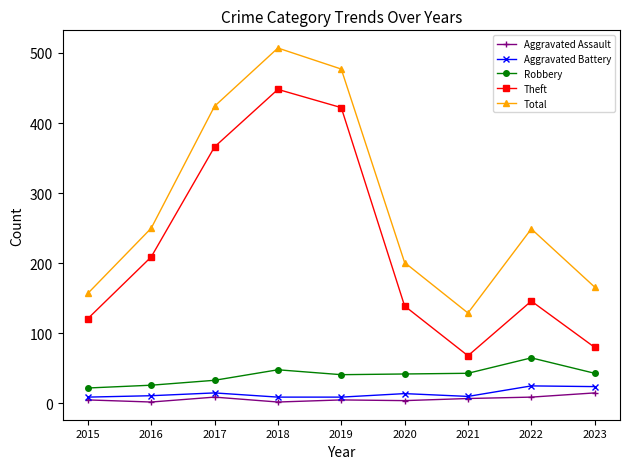

What is the minimum value for Robbery?

22